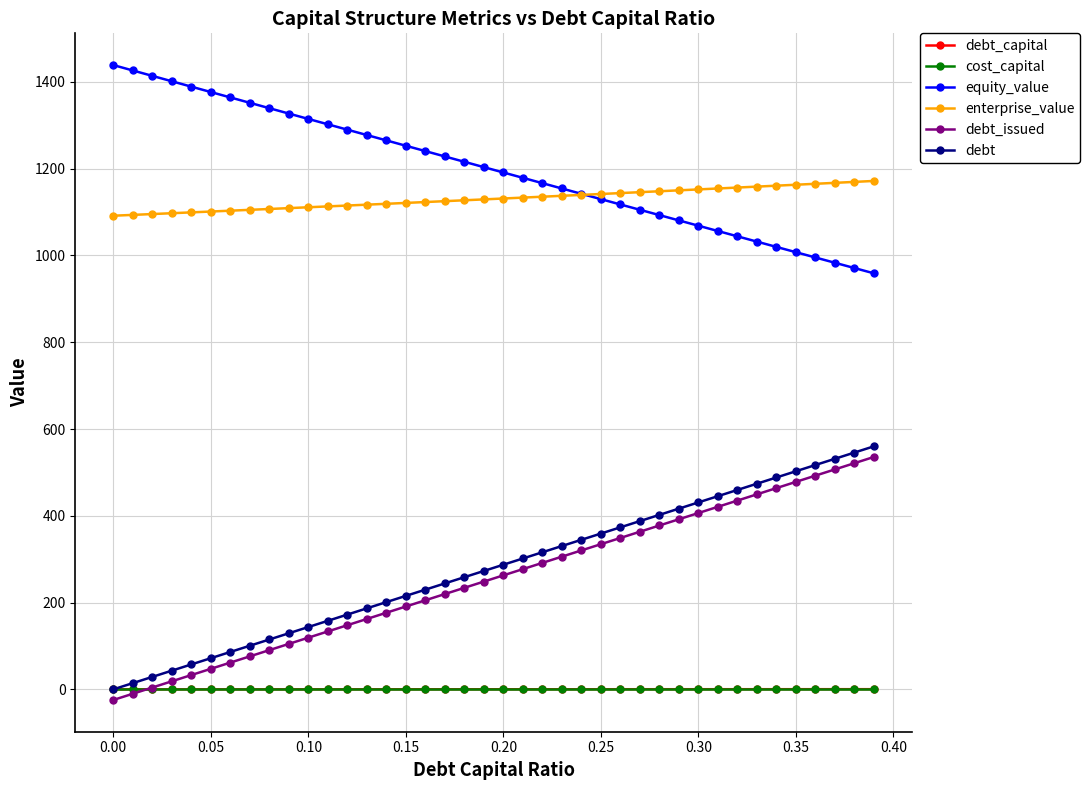

True or false: equity_value and debt_capital cross at least once.

False